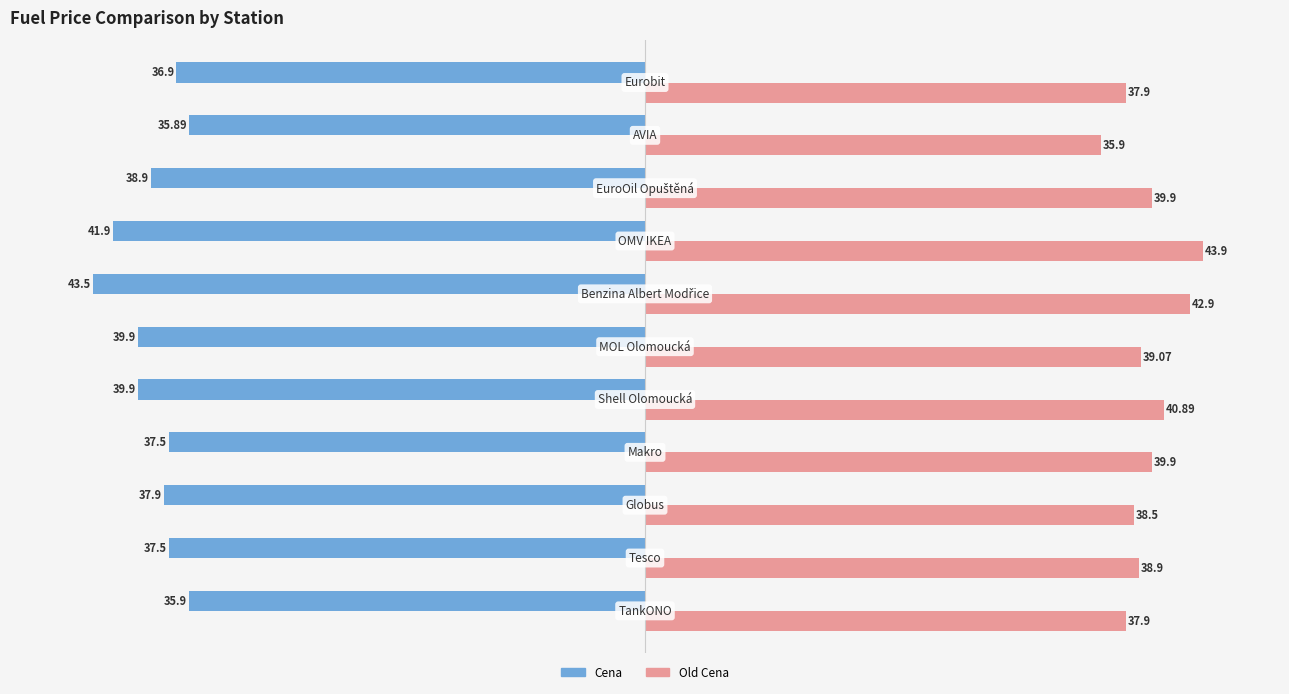

Which series has the widest spread of values?

Old Cena